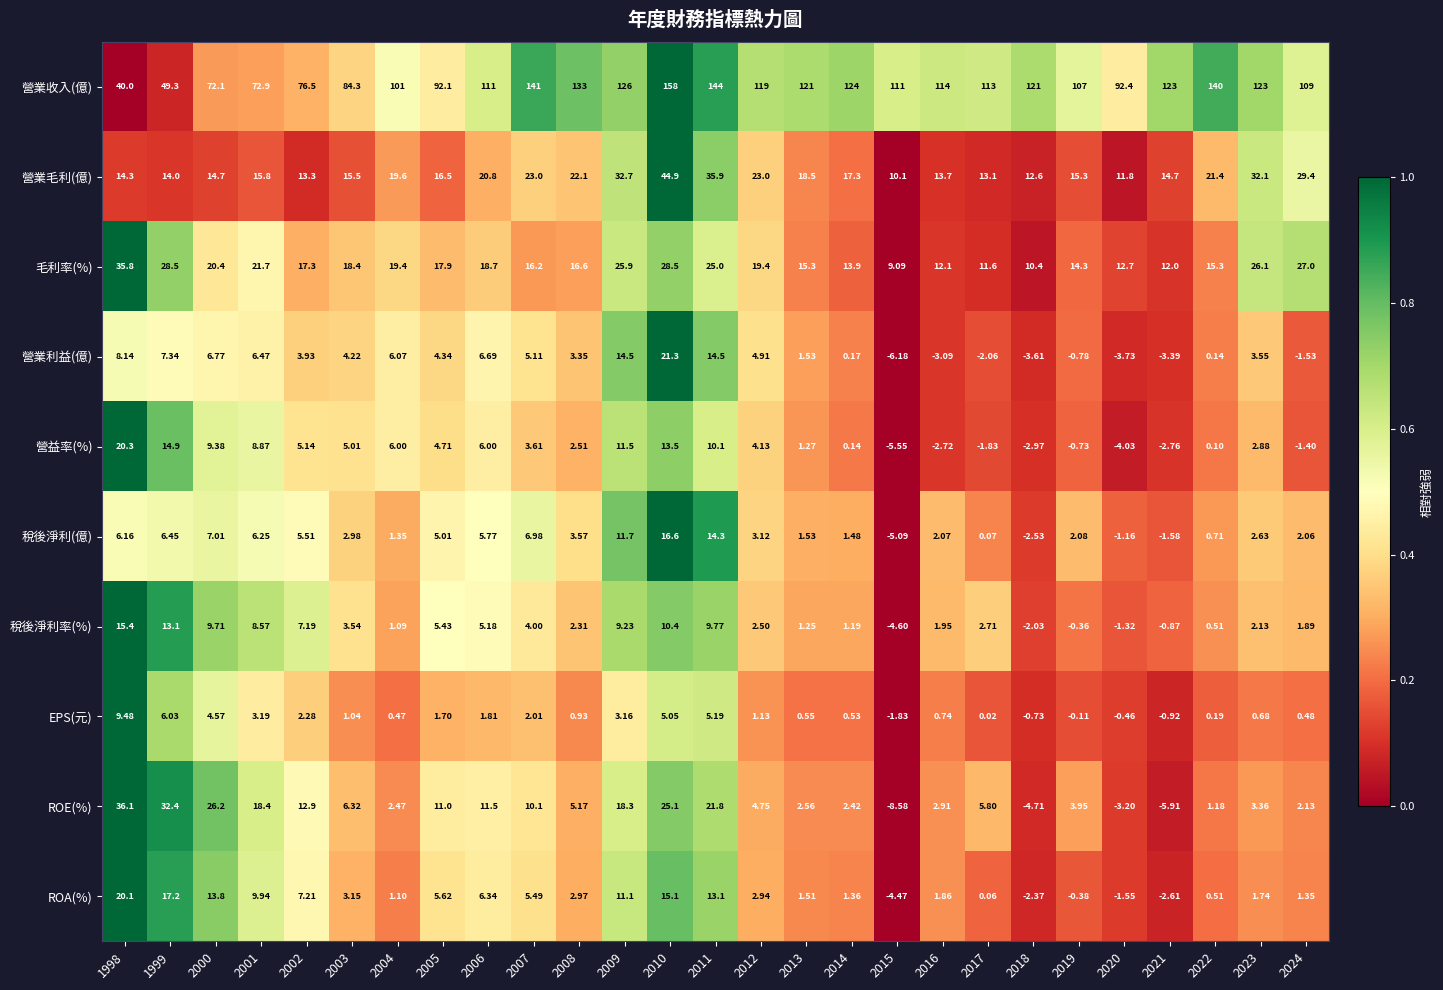

Which series changed the most between 1998 and 2023?

營業收入(億)